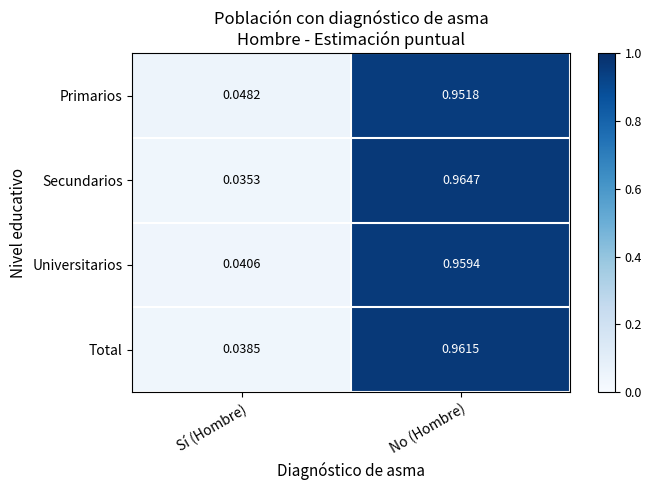

Which series changed the most between Sí (Hombre) and No (Hombre)?

Secundarios